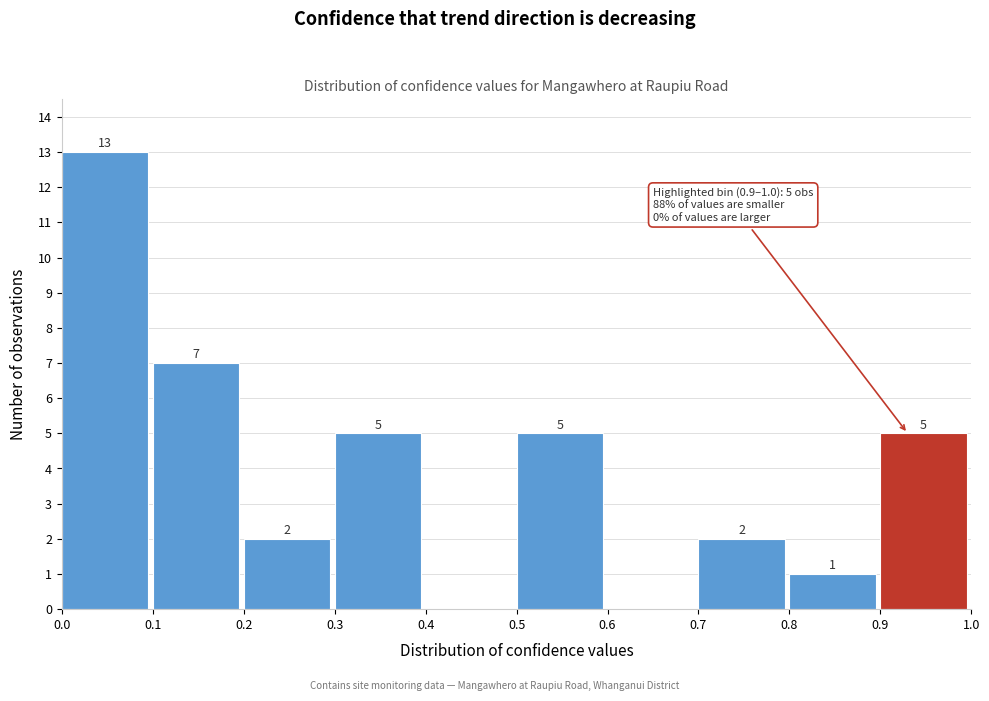

Over which range of the x-axis is the bar tallest?

0.0 to 0.1